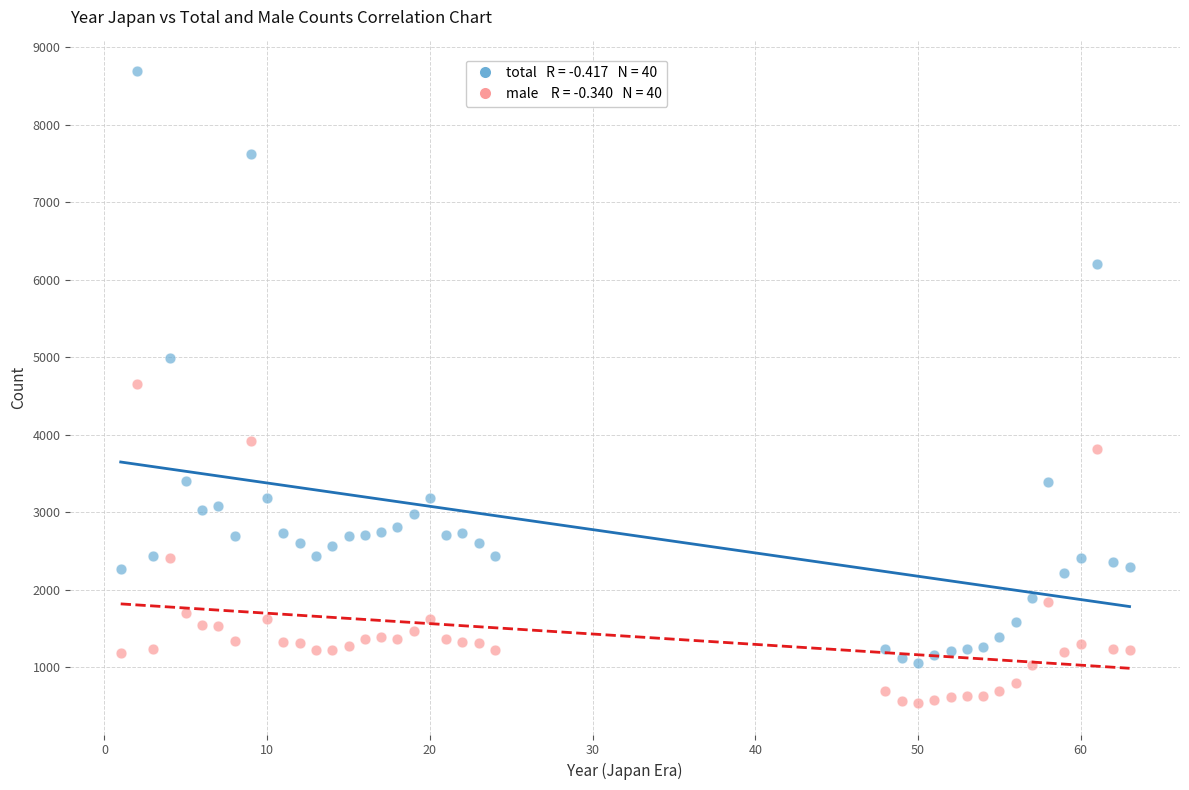

Across all data points, what is the range of X values (max minus min)?

62